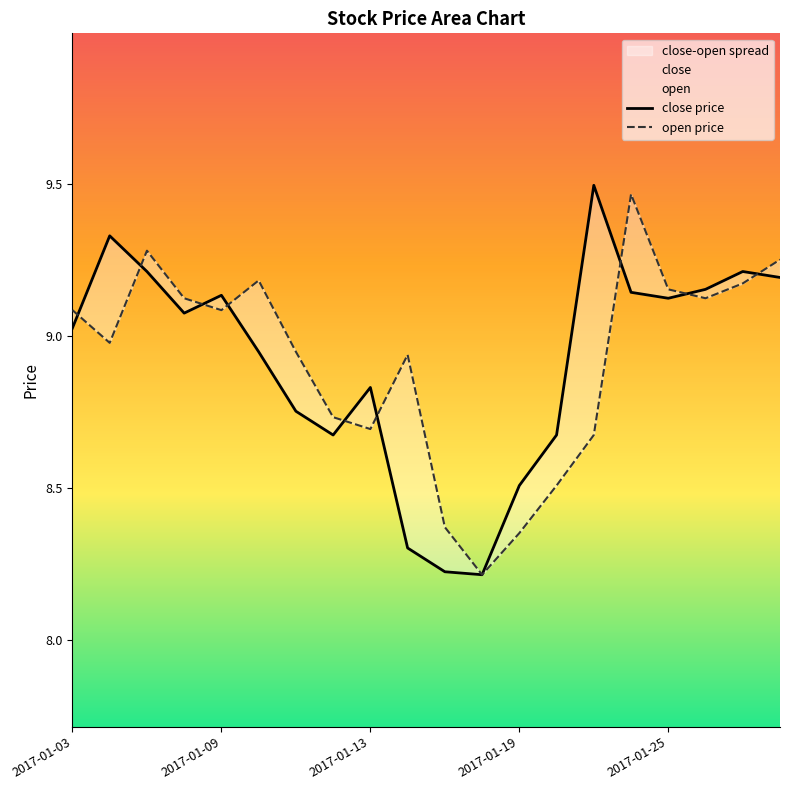

Reading left to right, what are all the values shown in this chart?

close: 2017-01-03=9.0	2017-01-04=9.3	2017-01-05=9.2	2017-01-06=9.1	2017-01-09=9.1	2017-01-10=8.9	2017-01-11=8.8	2017-01-12=8.7	2017-01-13=8.8	2017-01-16=8.3	2017-01-17=8.2	2017-01-18=8.2	2017-01-19=8.5	2017-01-20=8.7	2017-01-23=9.5	2017-01-24=9.1	2017-01-25=9.1	2017-01-26=9.2	2017-02-03=9.2	2017-02-06=9.2
open: 2017-01-03=9.1	2017-01-04=9.0	2017-01-05=9.3	2017-01-06=9.1	2017-01-09=9.1	2017-01-10=9.2	2017-01-11=8.9	2017-01-12=8.7	2017-01-13=8.7	2017-01-16=8.9	2017-01-17=8.4	2017-01-18=8.2	2017-01-19=8.4	2017-01-20=8.5	2017-01-23=8.7	2017-01-24=9.5	2017-01-25=9.2	2017-01-26=9.1	2017-02-03=9.2	2017-02-06=9.3